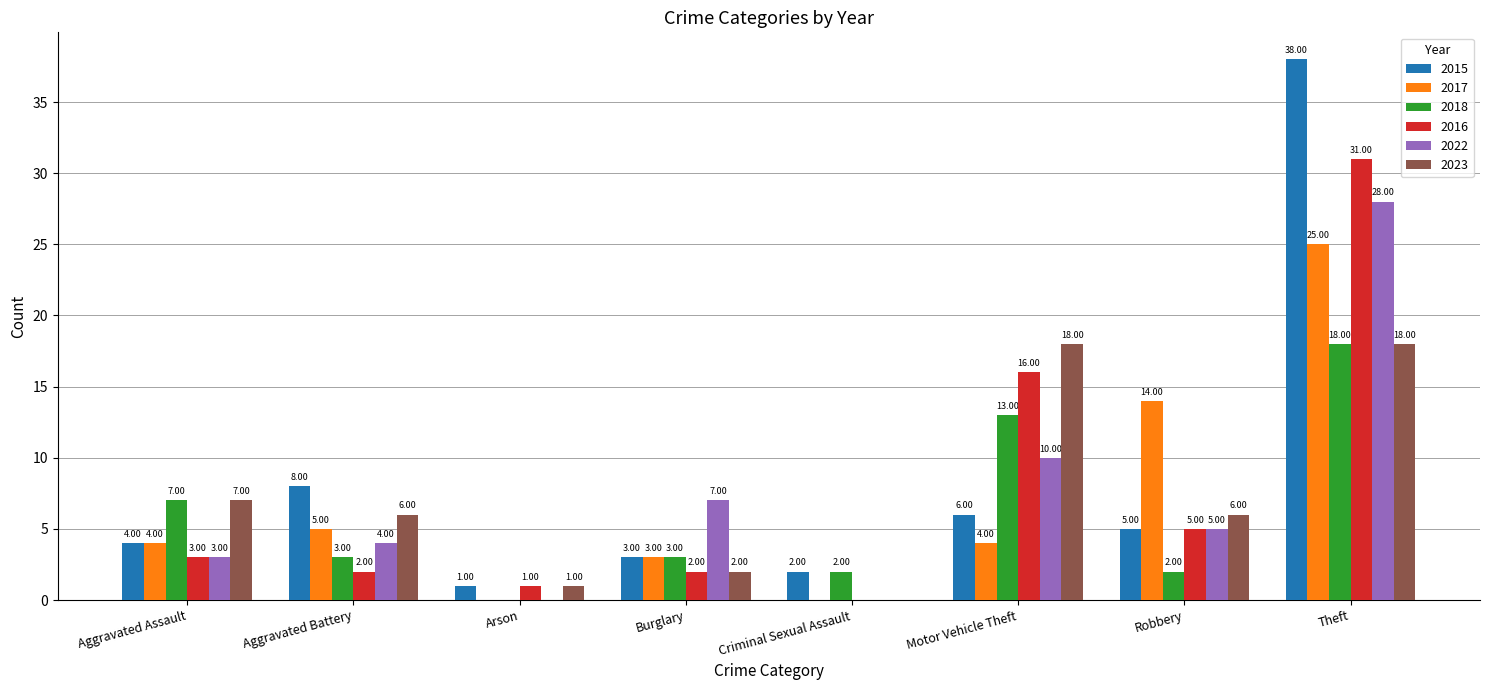

What is the sum of the 2022 values at Aggravated Assault and Robbery?

8